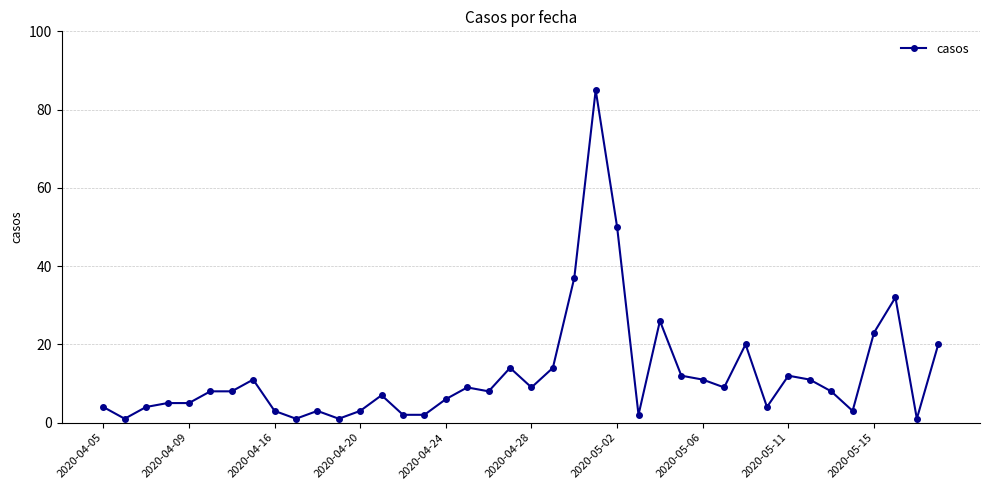

True or false: there are more than 0 points higher than both neighbors.

True